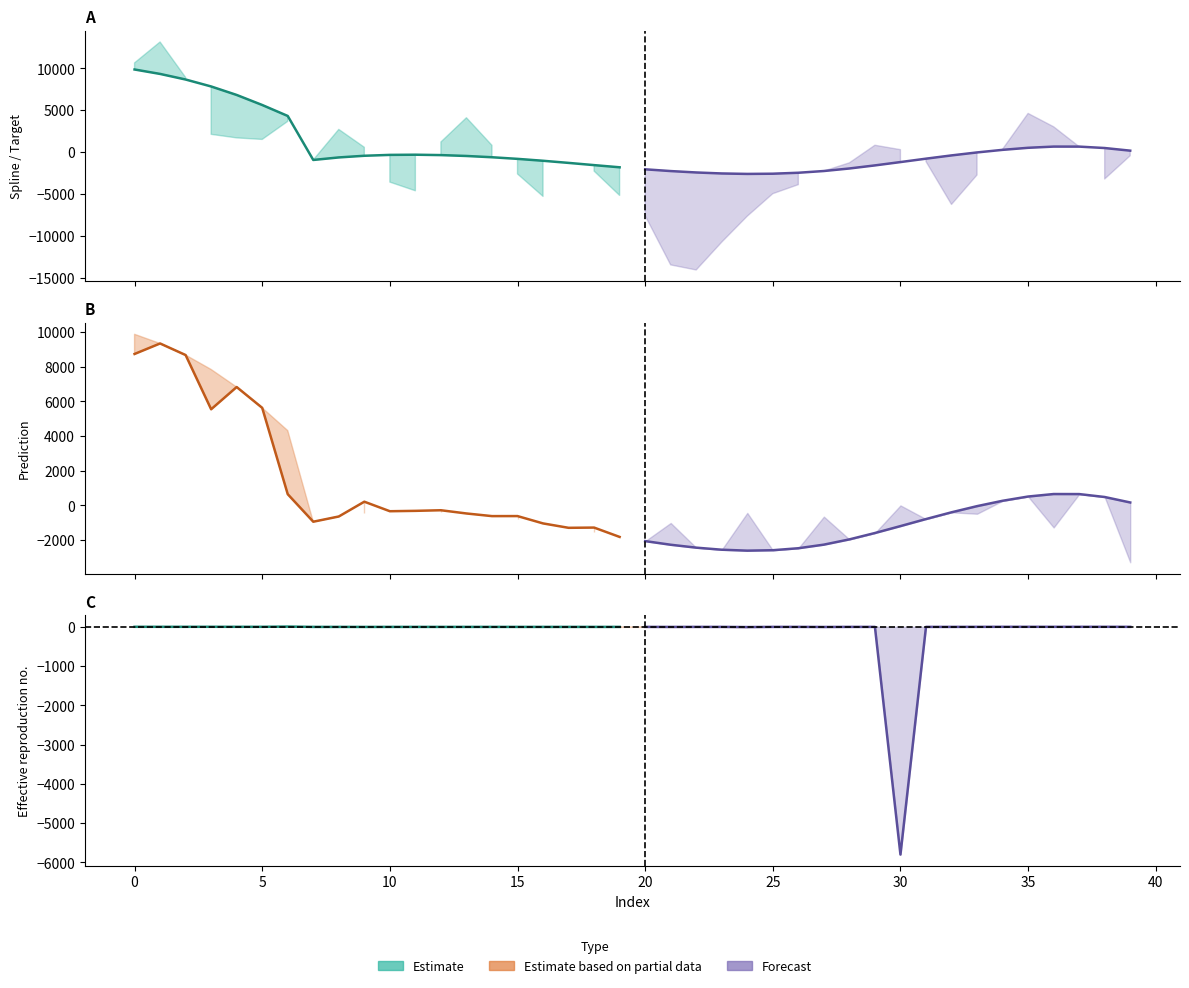

True or false: spline forecast has a value of -1939.9 at 30.

False